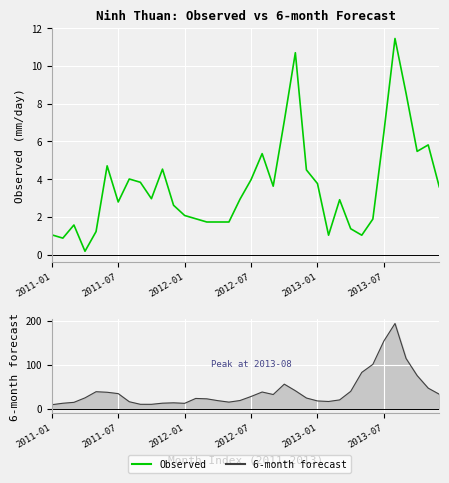

True or false: Observed and 6-month cross at least once.

False